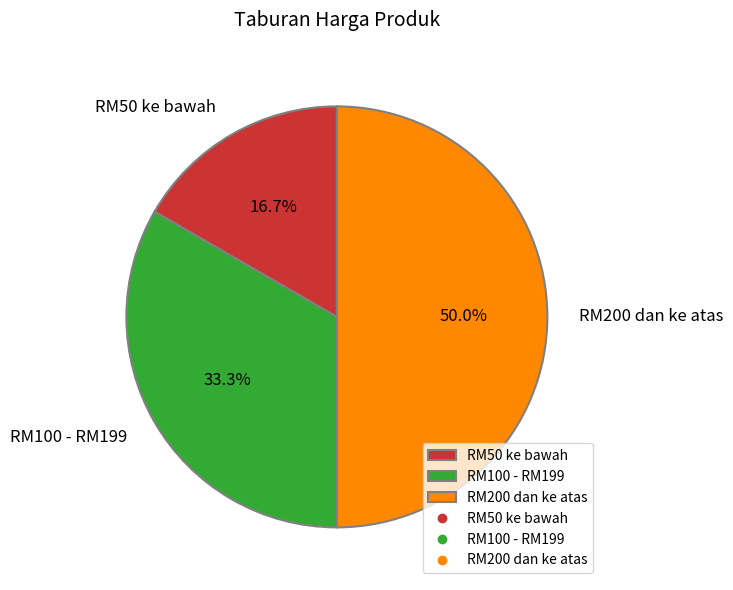

Rank the categories by value from highest to lowest.

RM200 dan ke atas, RM100 - RM199, RM50 ke bawah